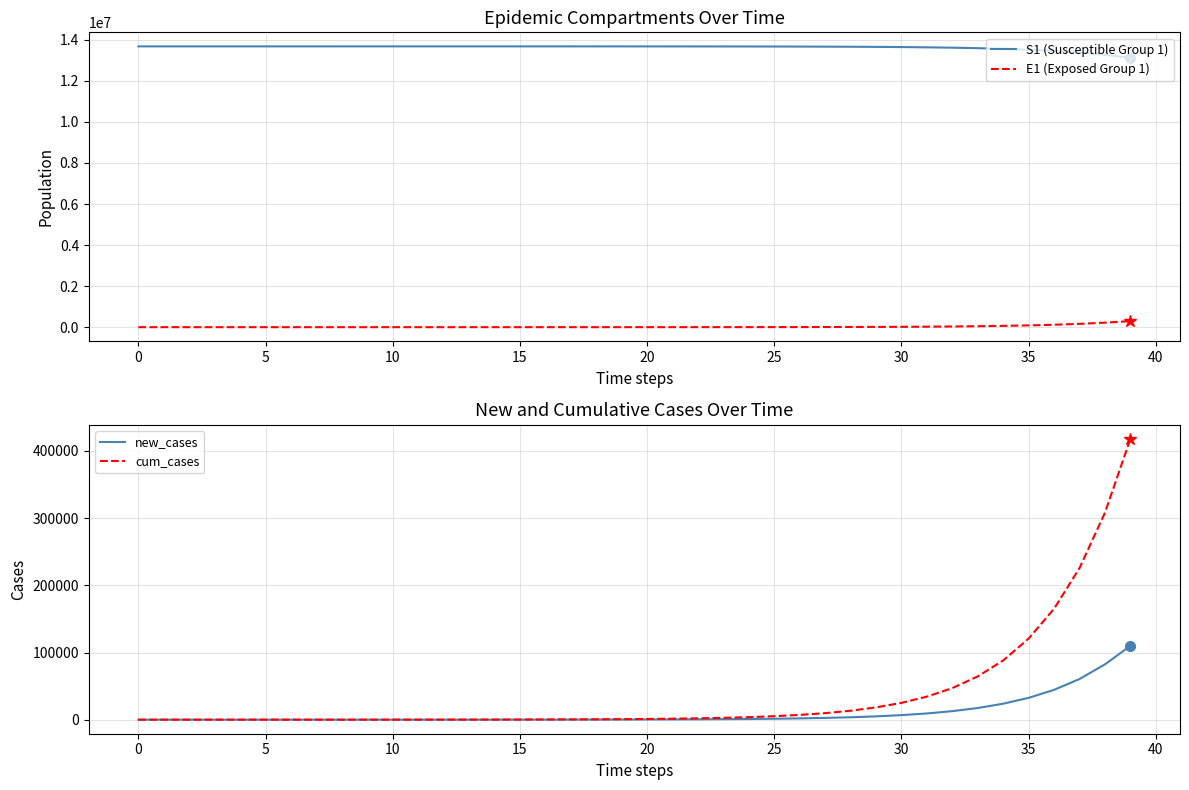

At which label does E1 (Exposed Group 1) first exceed 776?

20